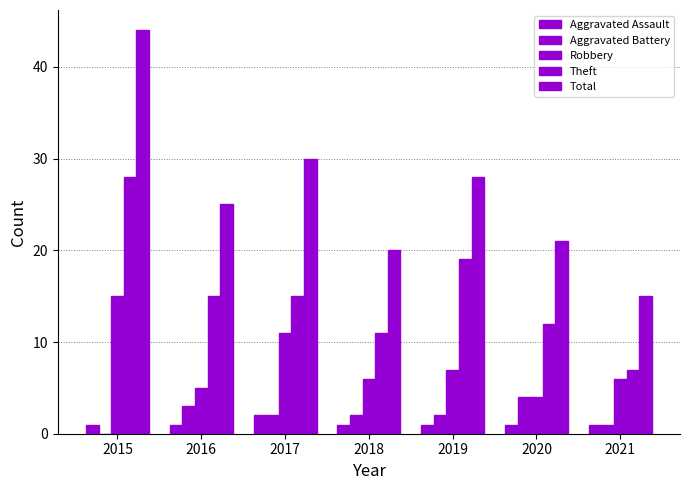

How many groups of bars are there?

7